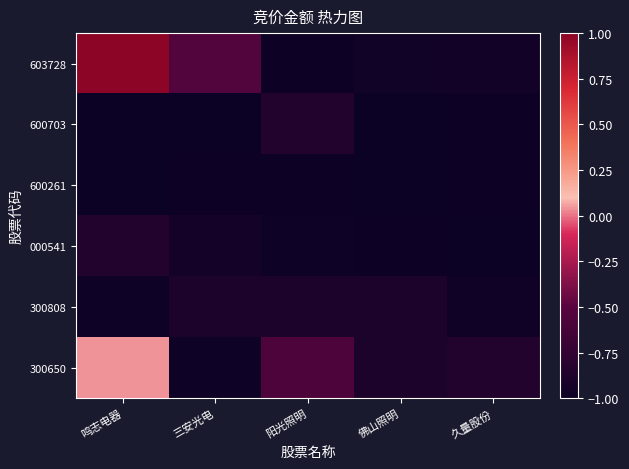

Reading left to right, extract all data points from this chart.

603728: 鸣志电器=1.0	三安光电=-0.5	阳光照明=-1.0	佛山照明=-1.0	久量股份=-0.9
600703: 鸣志电器=-1.0	三安光电=-1.0	阳光照明=-0.9	佛山照明=-1.0	久量股份=-1.0
600261: 鸣志电器=-1.0	三安光电=-1.0	阳光照明=-1.0	佛山照明=-1.0	久量股份=-1.0
000541: 鸣志电器=-0.9	三安光电=-0.9	阳光照明=-1.0	佛山照明=-1.0	久量股份=-1.0
300808: 鸣志电器=-1.0	三安光电=-0.9	阳光照明=-0.9	佛山照明=-0.9	久量股份=-1.0
300650: 鸣志电器=0.0	三安光电=-1.0	阳光照明=-0.6	佛山照明=-0.9	久量股份=-0.9